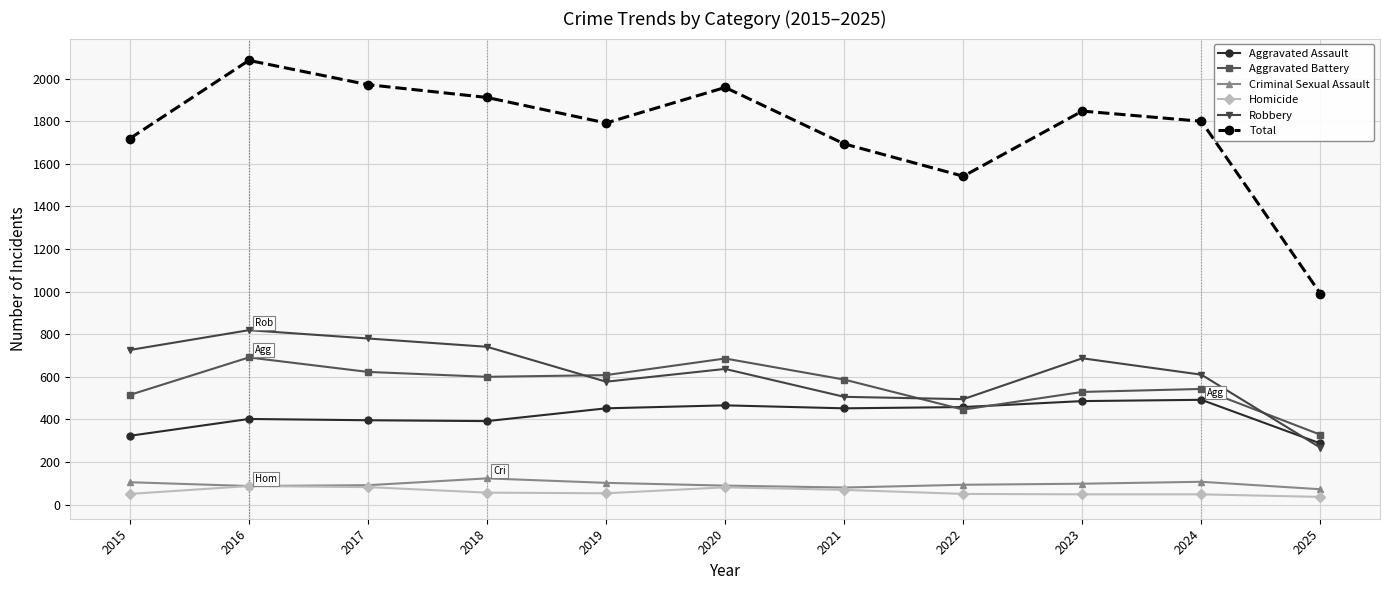

How many categories are shown in the chart?

11